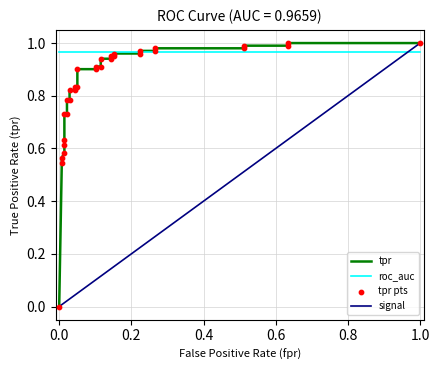

At how many categories does at least one series exceed 0?

32